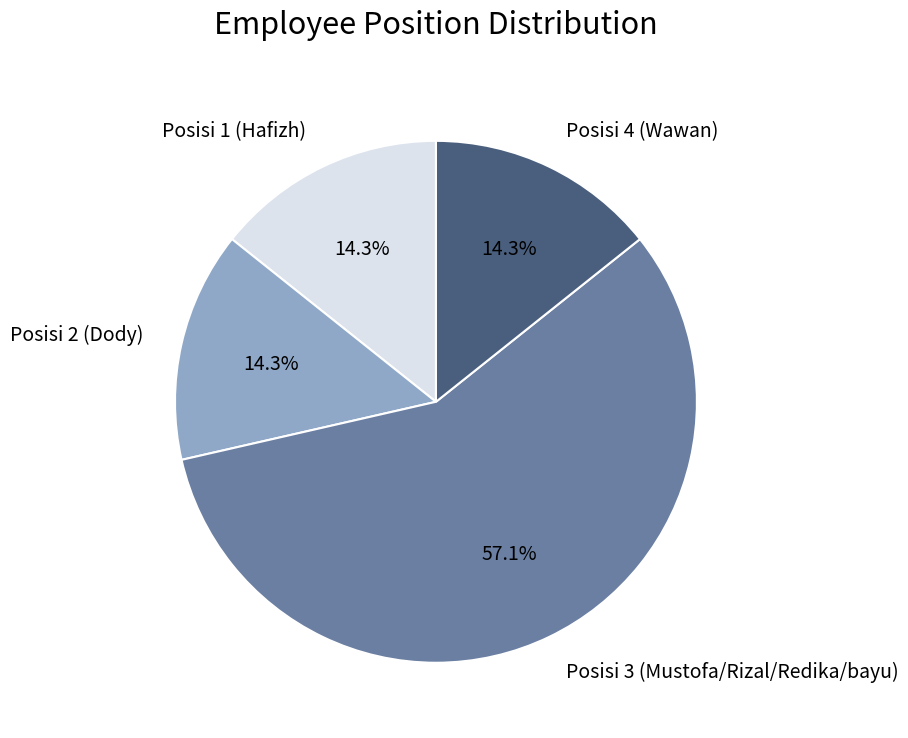

Is Posisi 3 (Mustofa/Rizal/Redika/bayu) the majority of the pie?

Yes